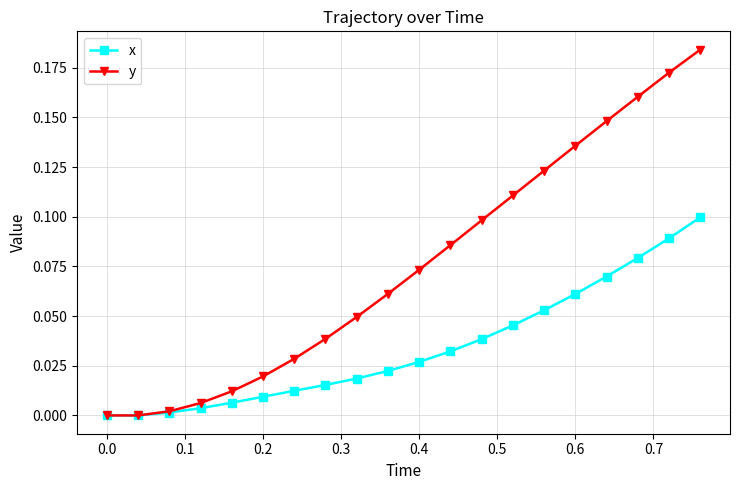

Rank the series by their maximum value, from lowest to highest.

x, y